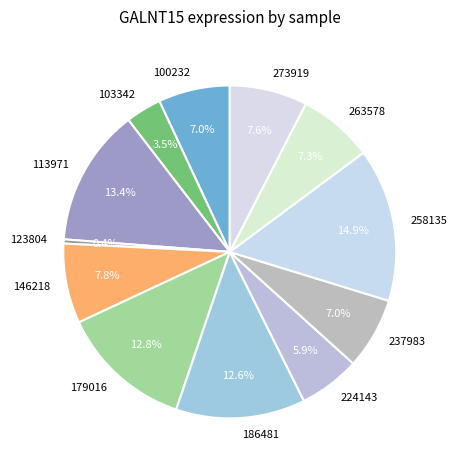

Which category has the biggest portion of the pie?

258135